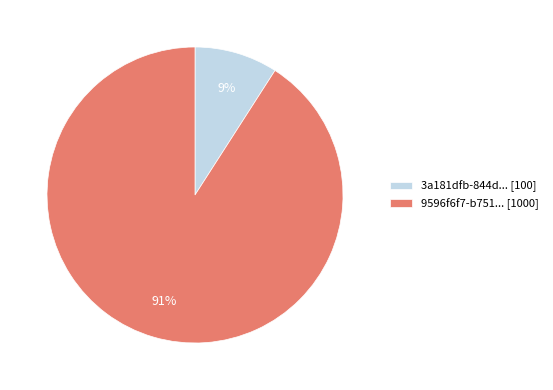

To the nearest percent, what is the average slice percentage?

50%